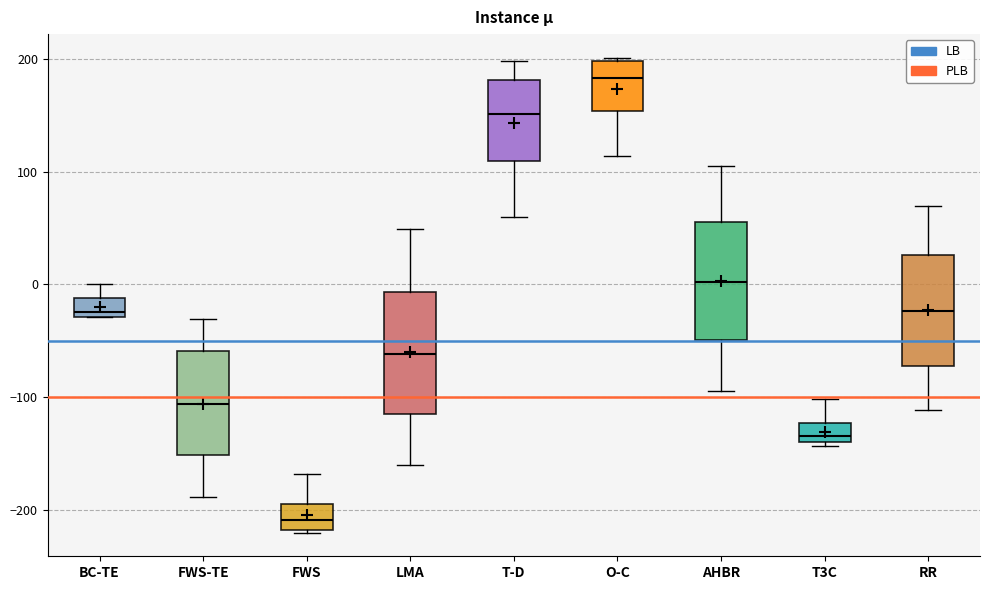

Reading left to right, read every box against the y-axis: the position of its median line, the range the box covers, and the ends of its whiskers. The values are not printed on the chart, so give them approximately, as read against the axis.

BC-TE: median -20, box -30 to -10, whiskers -30 to 0
FWS-TE: median -110, box -150 to -60, whiskers -190 to -30
FWS: median -210, box -220 to -190, whiskers -220 to -170
LMA: median -60, box -110 to -10, whiskers -160 to 50
T-D: median 150, box 110 to 180, whiskers 60 to 200
O-C: median 180, box 150 to 200, whiskers 110 to 200
AHBR: median 0, box -50 to 60, whiskers -90 to 100
T3C: median -130, box -140 to -120, whiskers -140 to -100
RR: median -20, box -70 to 30, whiskers -110 to 70